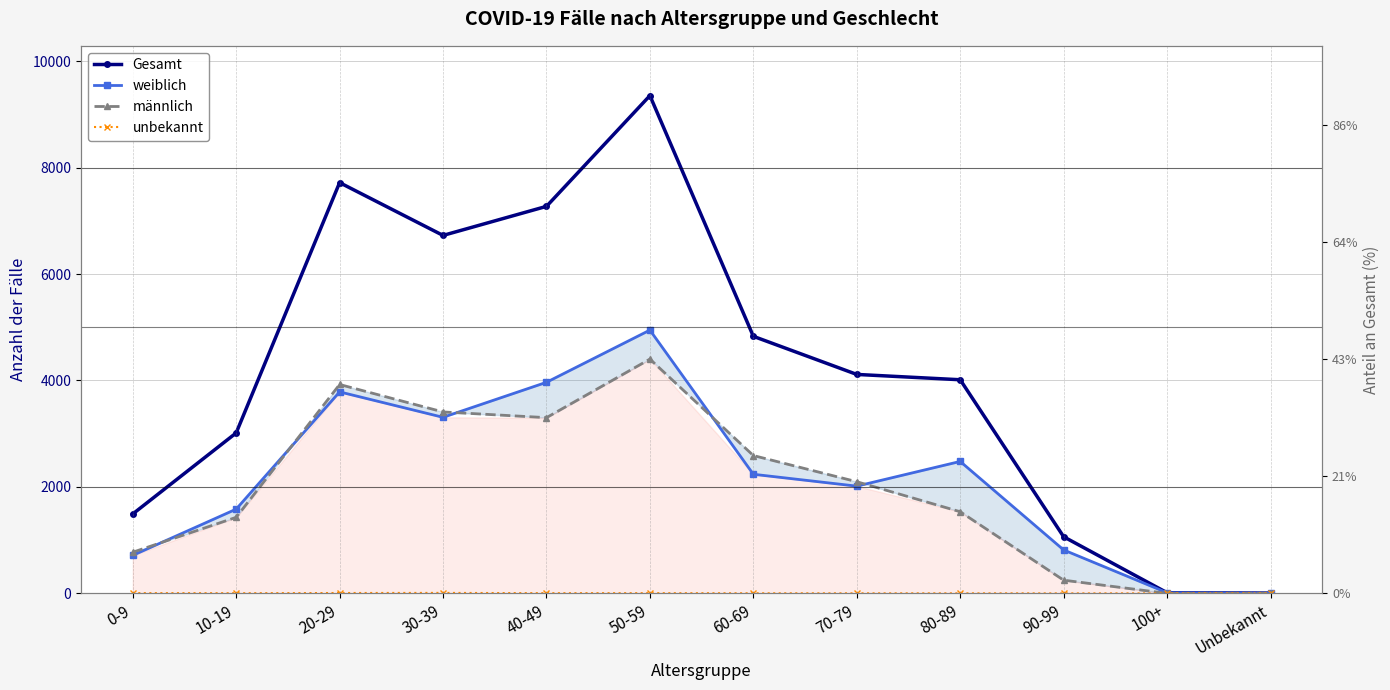

Where is the first local minimum for männlich?

40-49